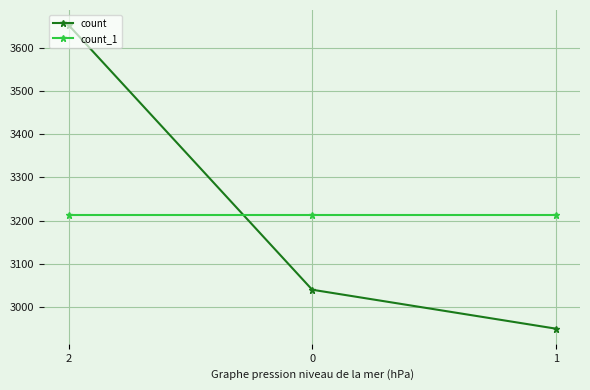

What is the total value across all series at 1?

6164